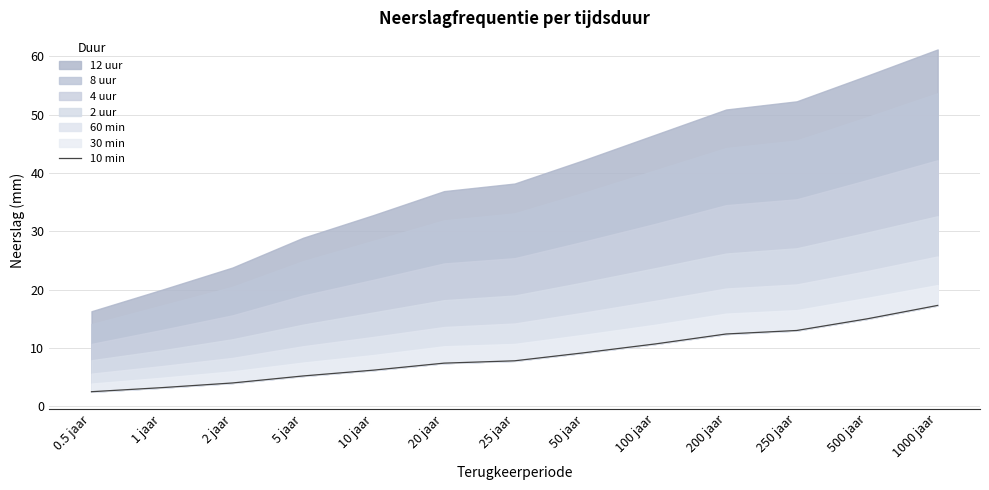

Which label corresponds to the smallest value in the chart?

0.5 jaar